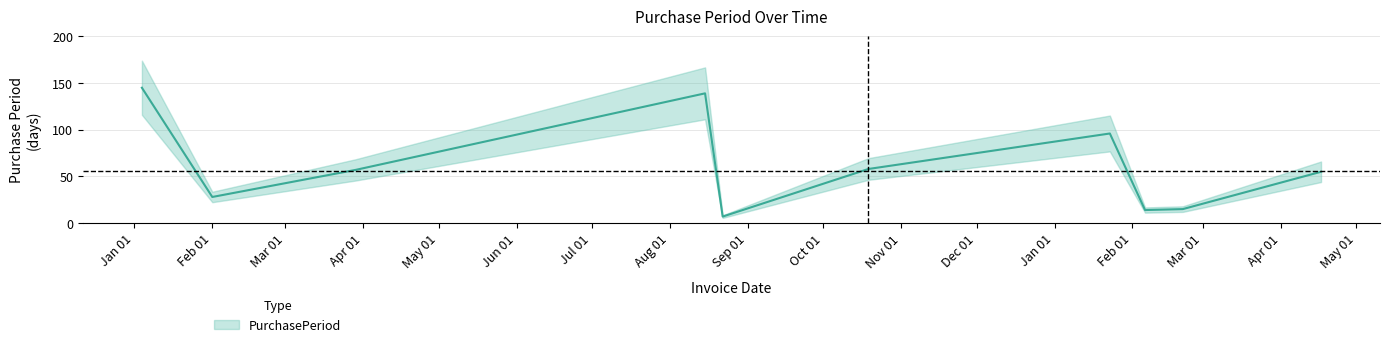

How many points are lower than both their immediate neighbors (excluding endpoints)?

3